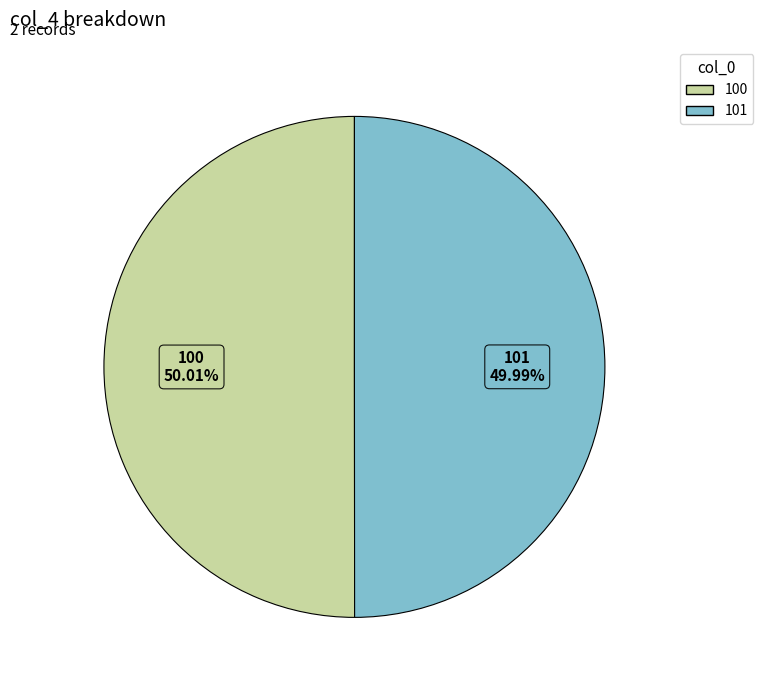

How many segments does this pie chart have?

2